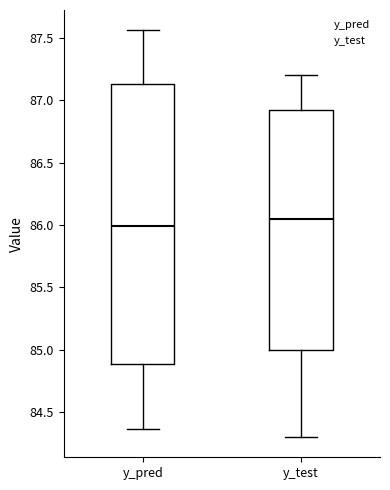

Which box's median line is the highest?

y_test